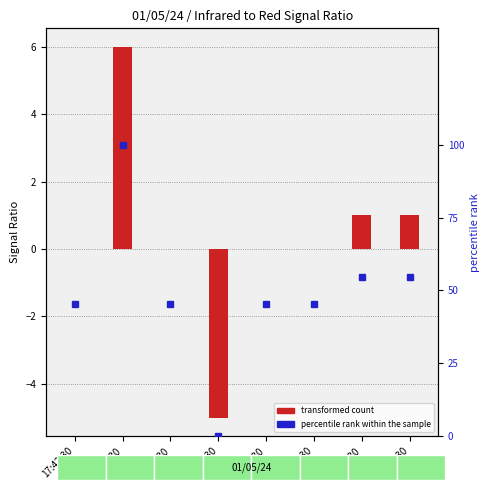

Reading left to right, list all the values displayed in this chart.

17:42:30=45.5	17:43:30=100.0	17:44:30=45.5	17:45:30=0.0	17:46:30=45.5	17:47:30=45.5	17:48:30=54.5	17:49:30=54.5